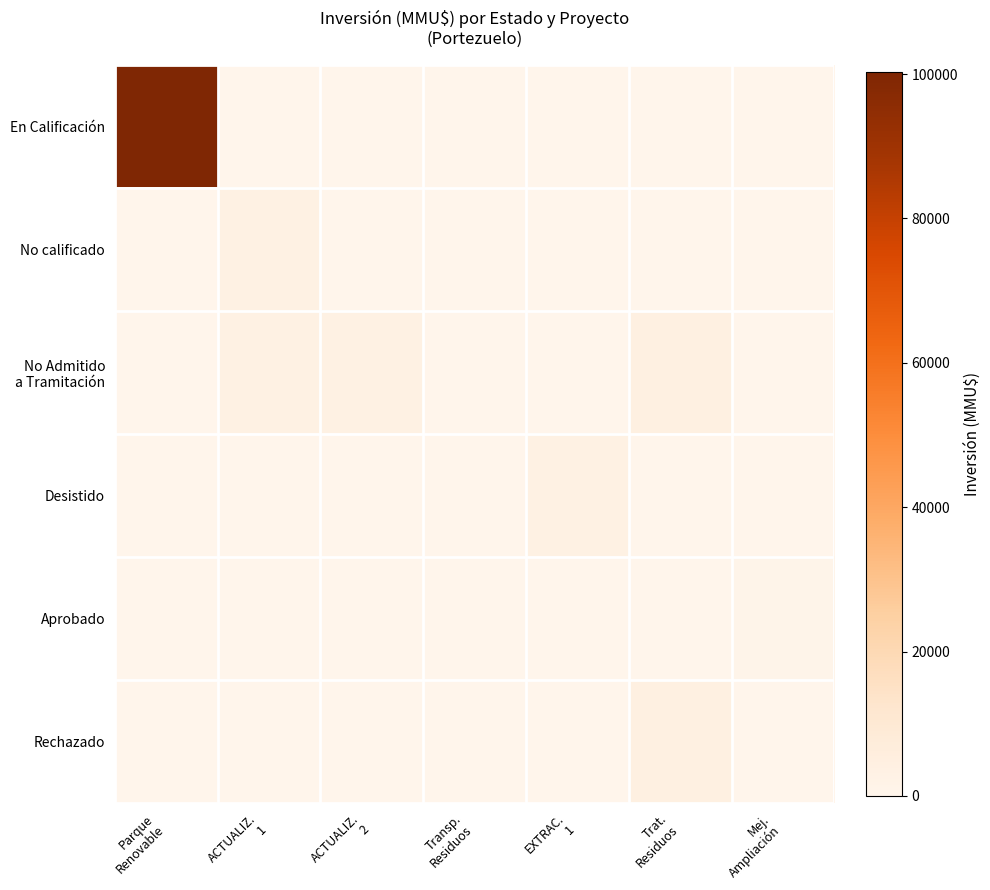

Which has a higher value, ACTUALIZ.
1 or ACTUALIZ.
2?

ACTUALIZ.
1